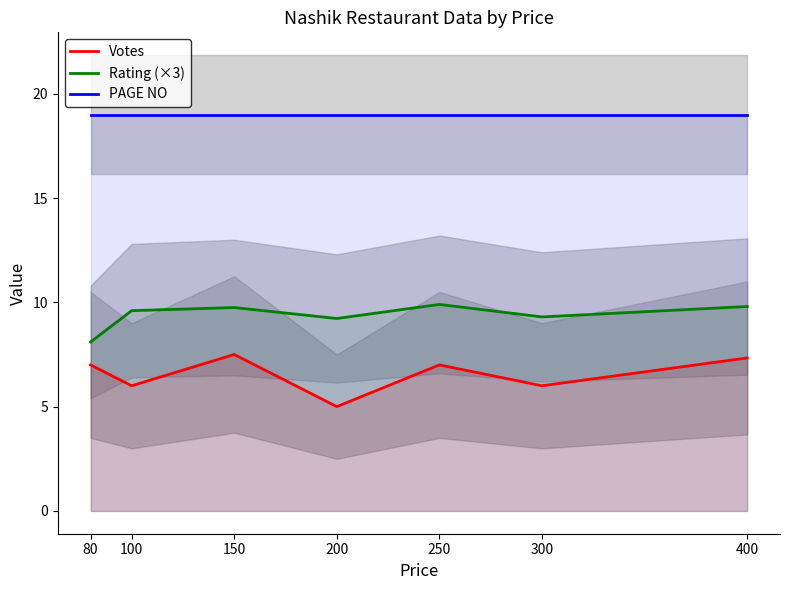

How many categories are shown in the chart?

7